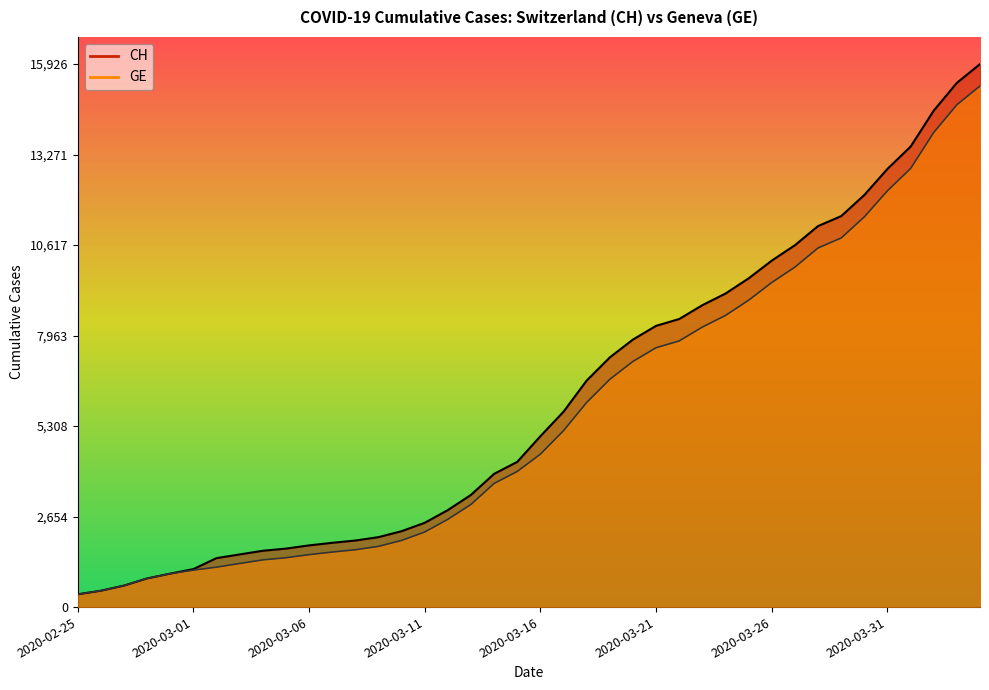

Rank the series at 2020-03-02 from highest to lowest value.

CH, GE